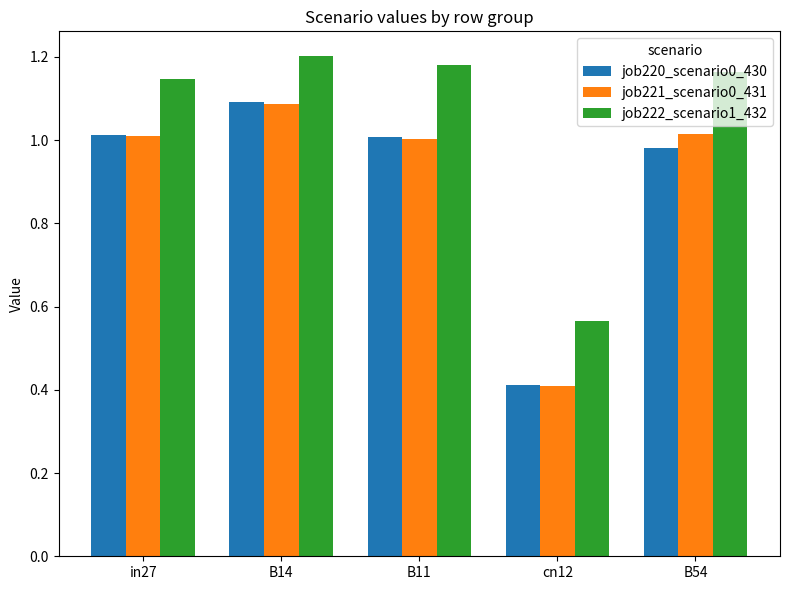

Which series changed the most between B11 and cn12?

job222_scenario1_432